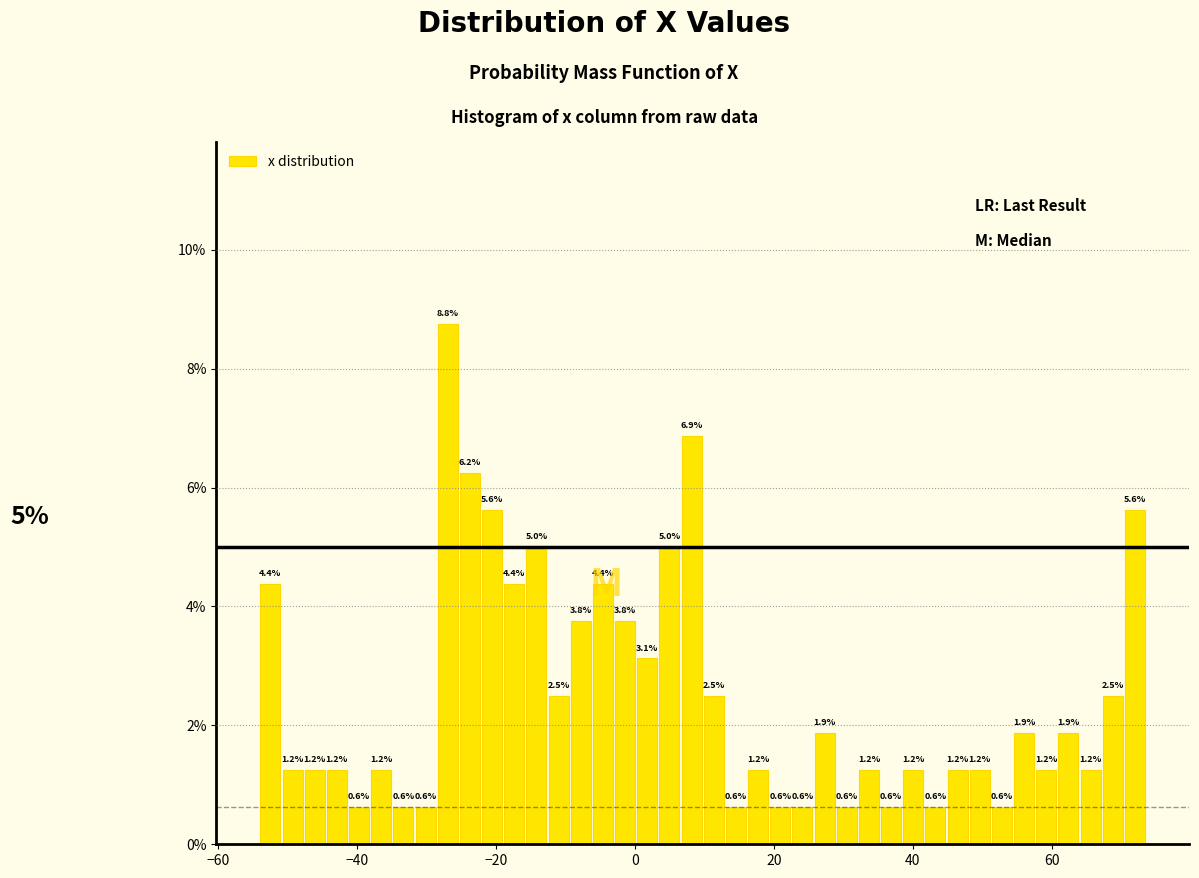

Read against the x-axis, roughly where is the centre of the tallest bar?

-26